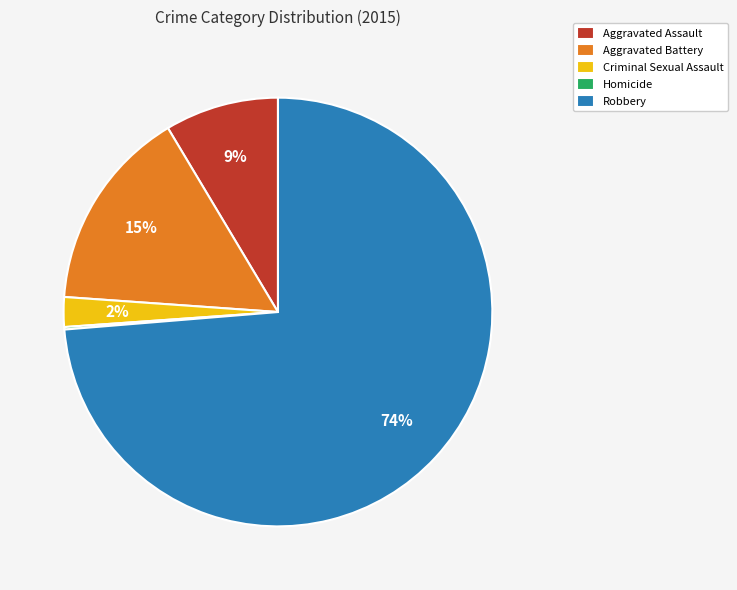

To the nearest percent, what percentage of the pie is Aggravated Battery?

15%